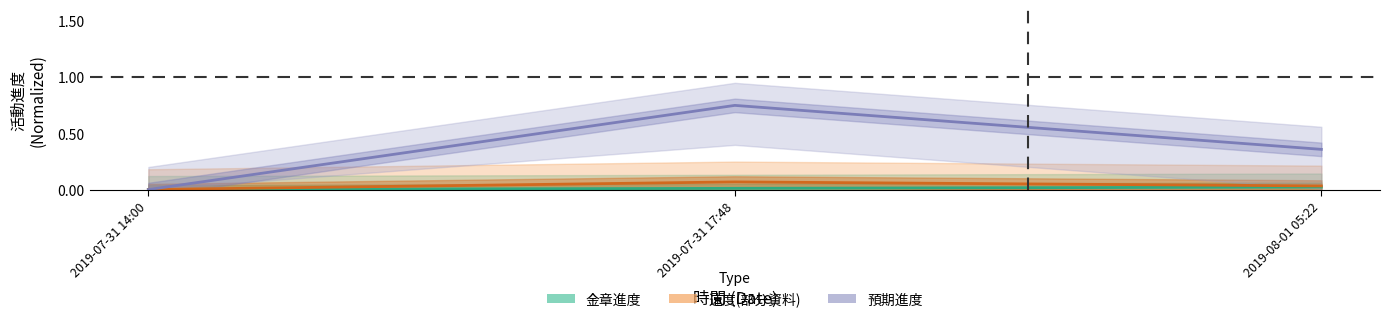

Reading left to right, what are all the values shown in this chart?

目前進度_金章: 0.0	0.0	0.0
速度_戰貨: 0.0	0.1	0.0
預期進度_戰貨: 0.0	0.7	0.4